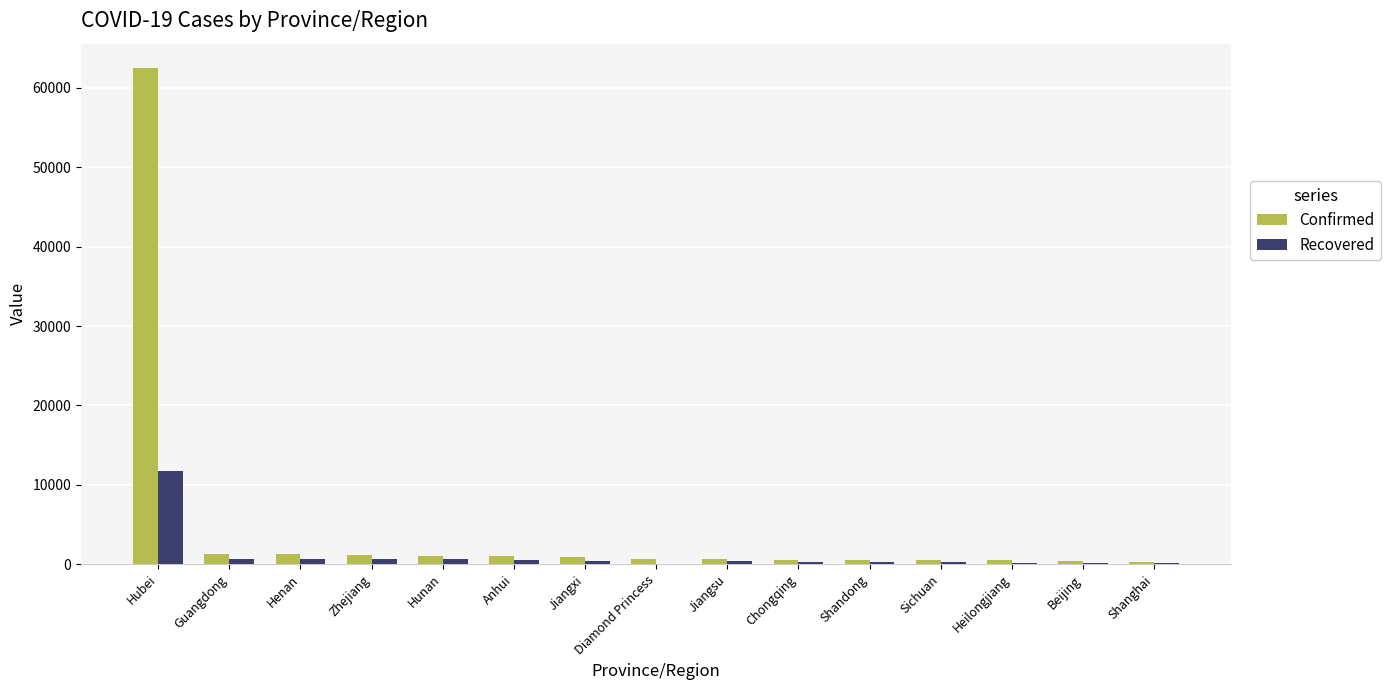

At which label is Confirmed closest to 31388?

Guangdong